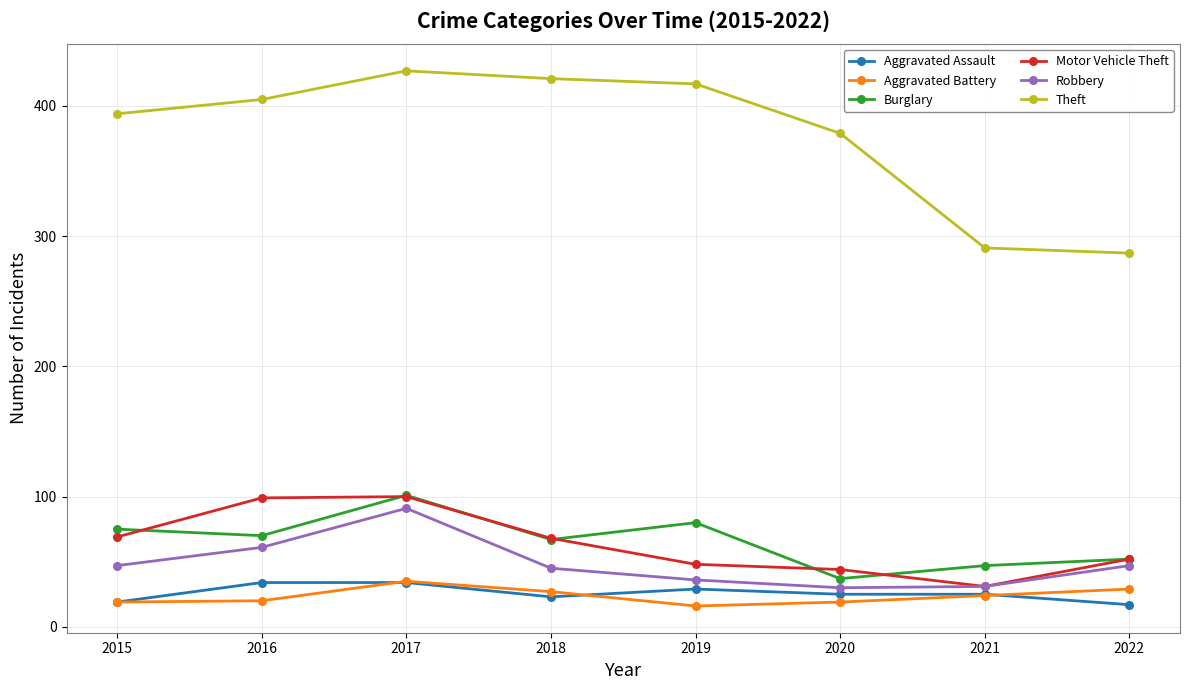

The value of Aggravated Battery at 2016 is 20. True or false?

True